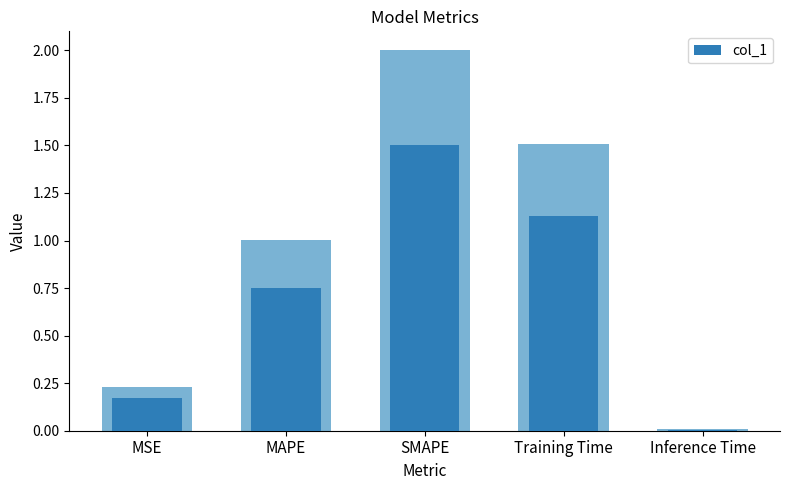

What is the sum of the values at Inference Time and MSE?

0.2